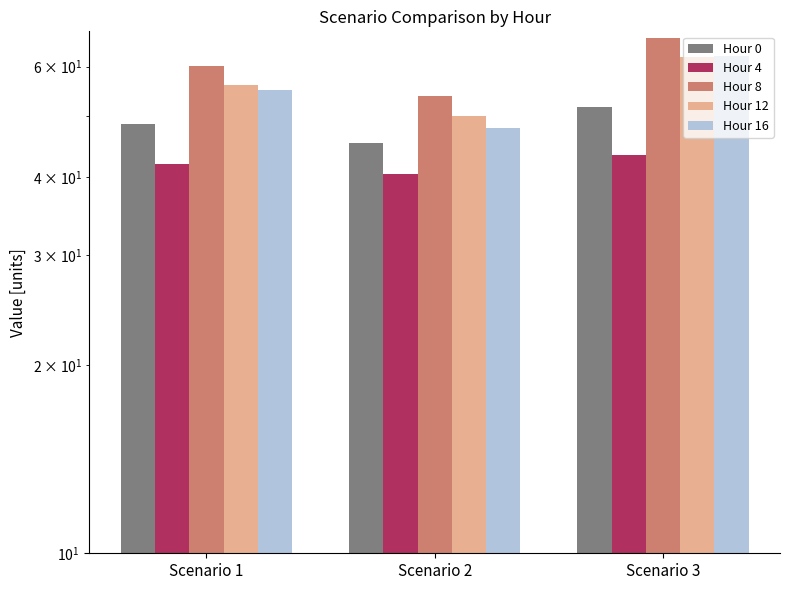

Which series has the largest range (max minus min)?

Hour 16